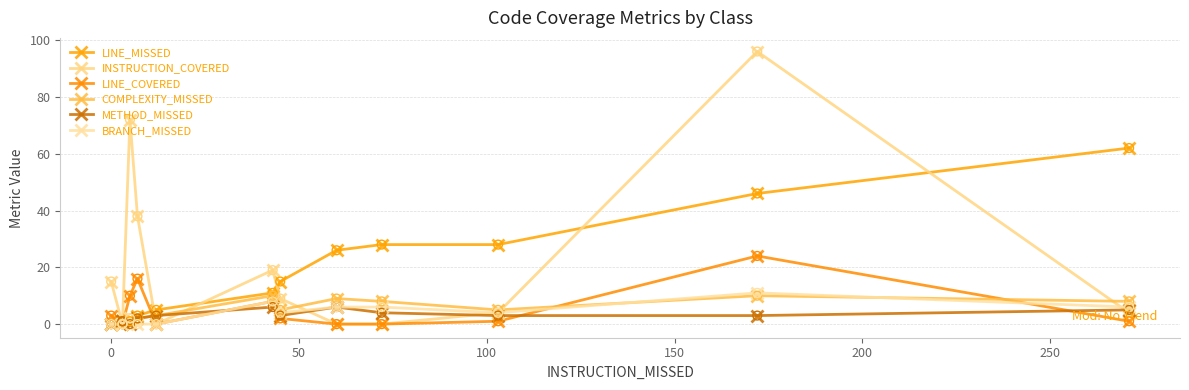

What is the total value across all series at 150?

61